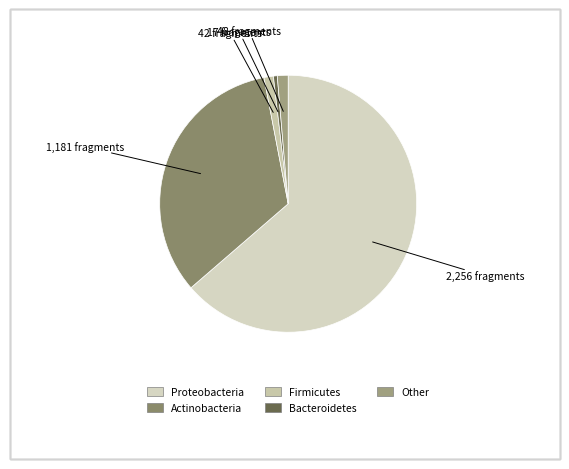

What is the smallest slice in the pie chart?

Bacteroidetes